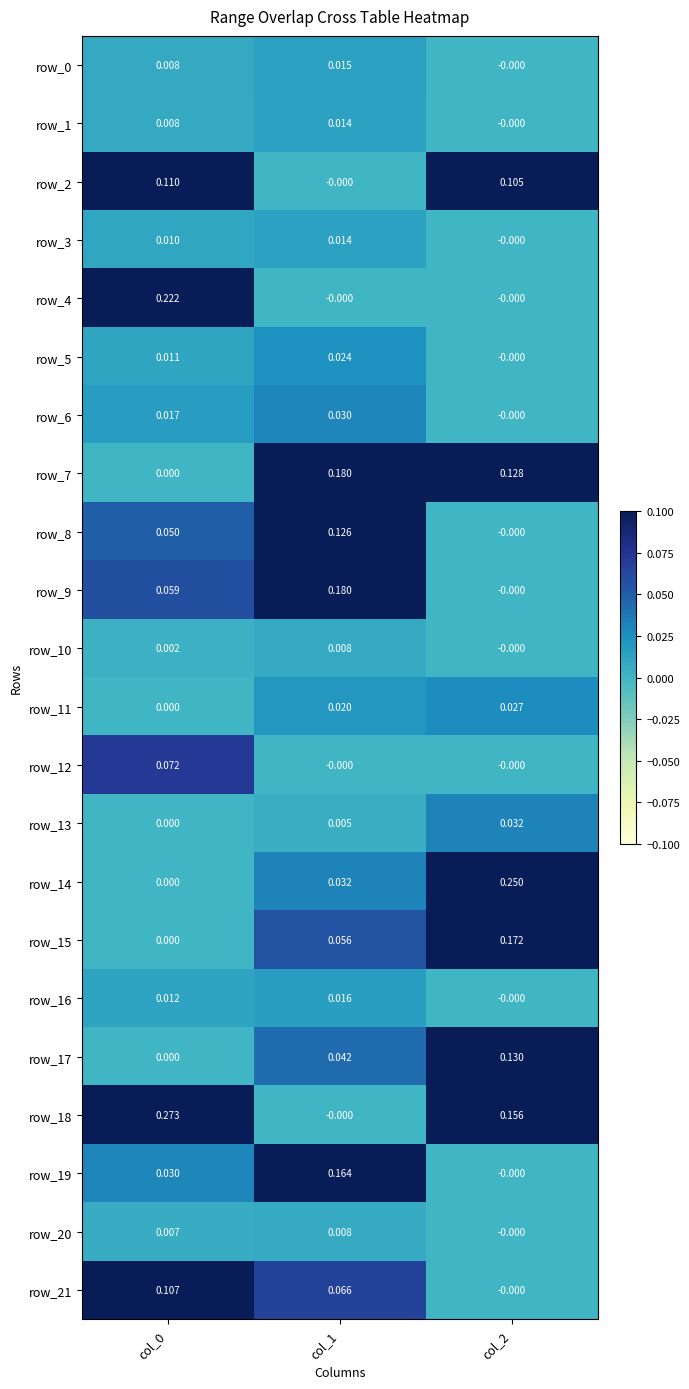

Is the value of row_2 at col_0 greater than the value of row_5 at col_0?

Yes